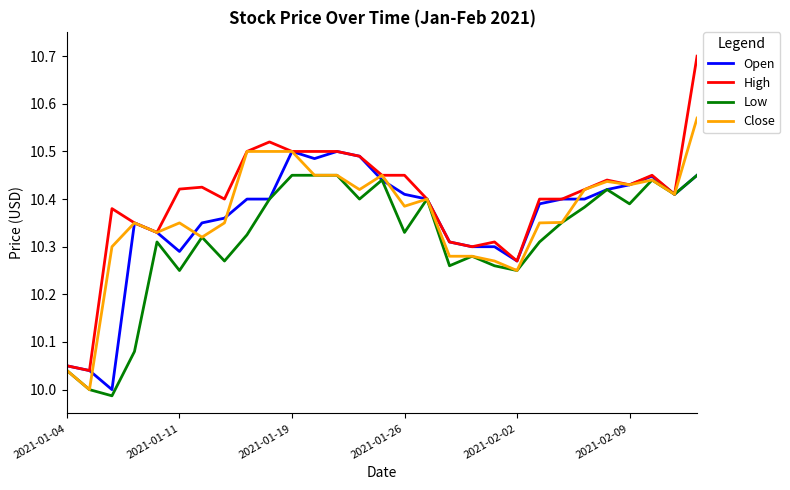

How many lines are shown in the chart?

4